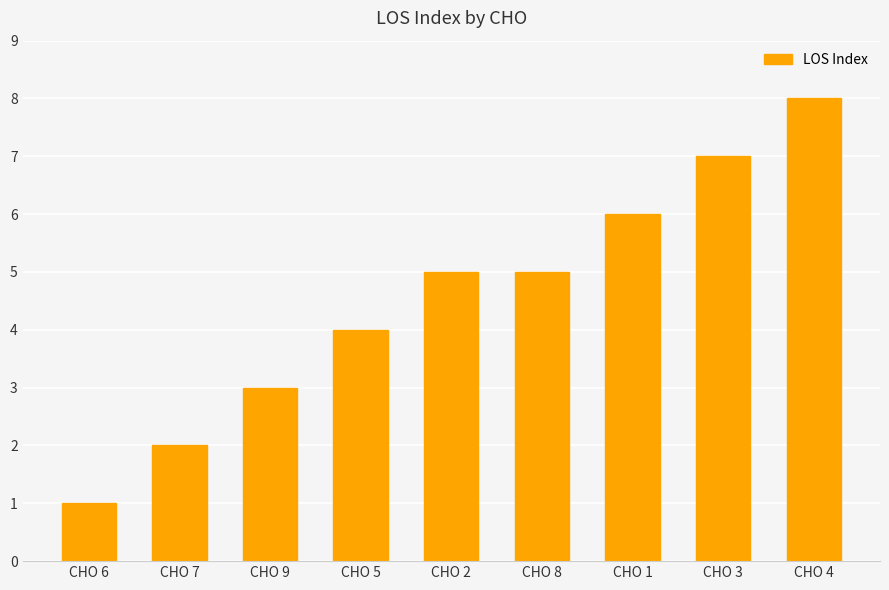

How many categories are shown in the chart?

9